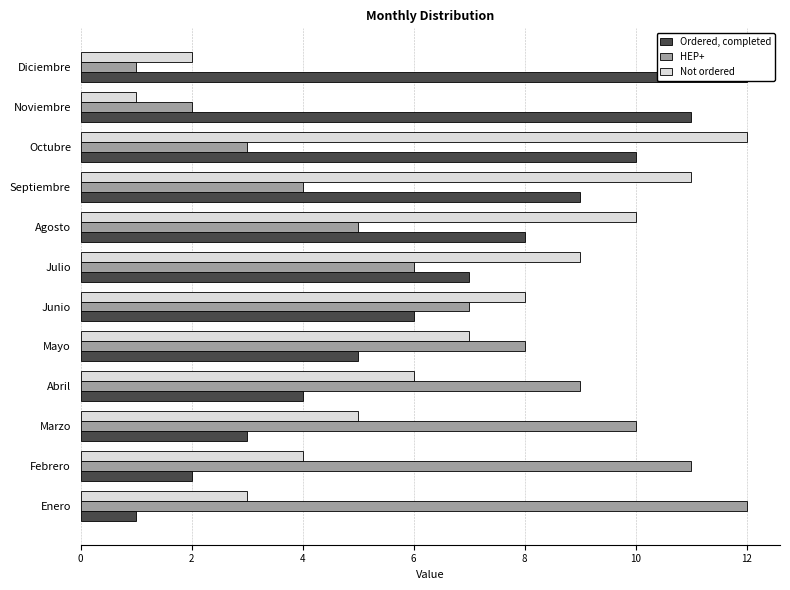

What is the label of the 10th bar from the right?

Marzo